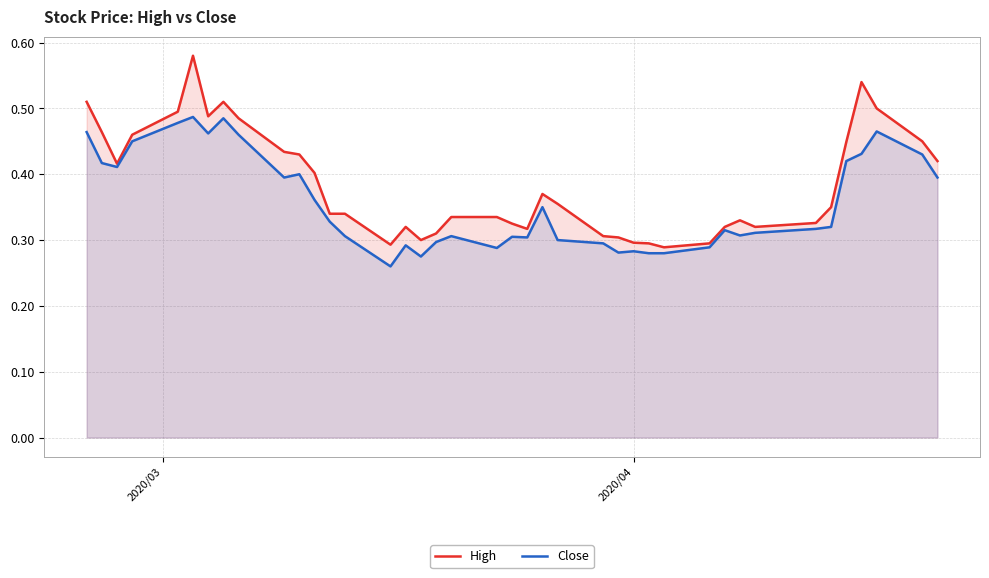

How many lines are shown in the chart?

2